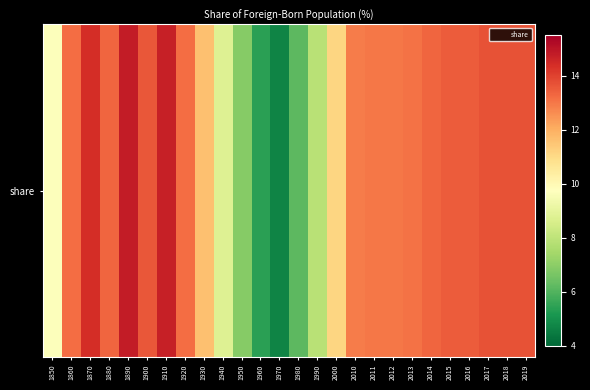

Rank the categories by value from lowest to highest.

1970, 1960, 1980, 1950, 1990, 1940, 1850, 2000, 1930, 2010, 2011, 2012, 2013, 1860, 1920, 1880, 2014, 2015, 2016, 1900, 2017, 2018, 2019, 1870, 1910, 1890